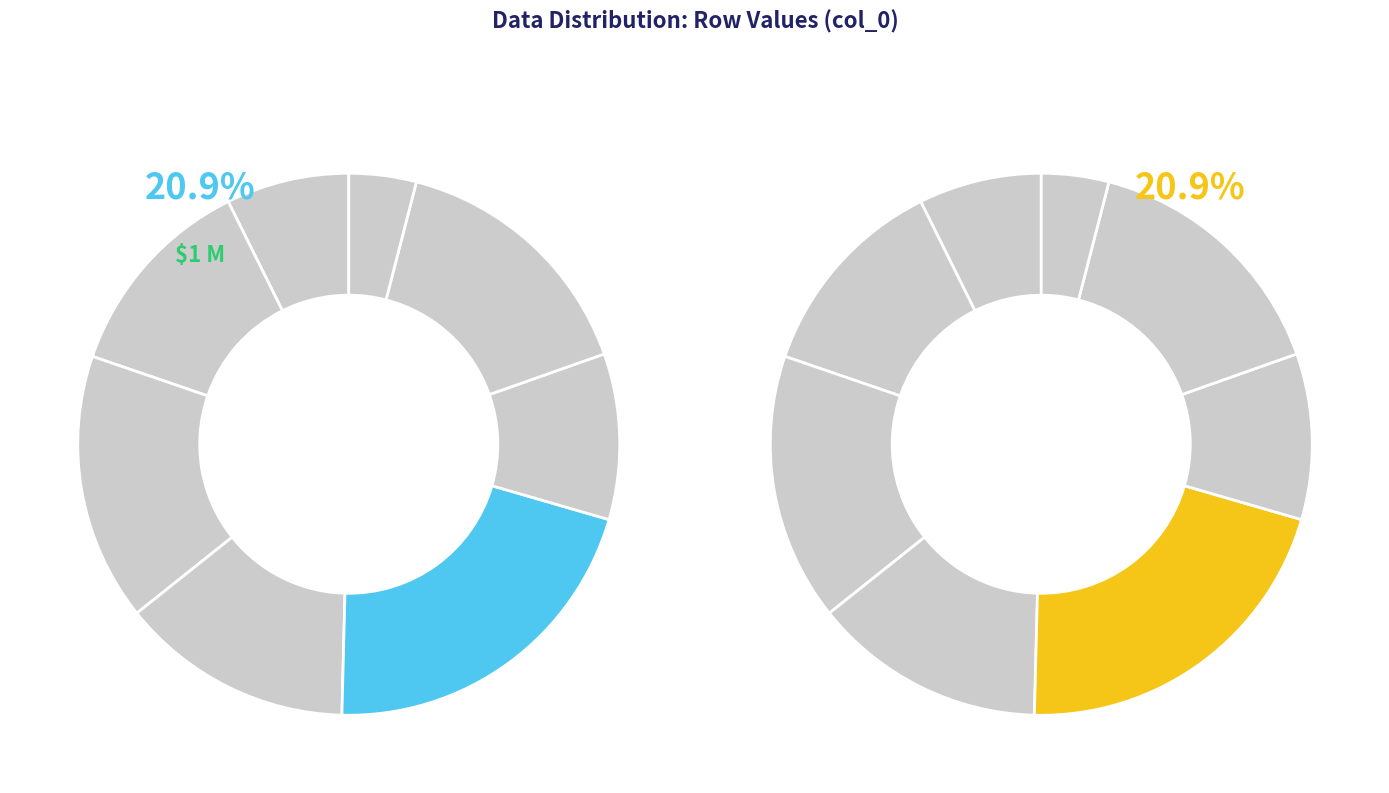

Is there a majority slice in this chart?

No